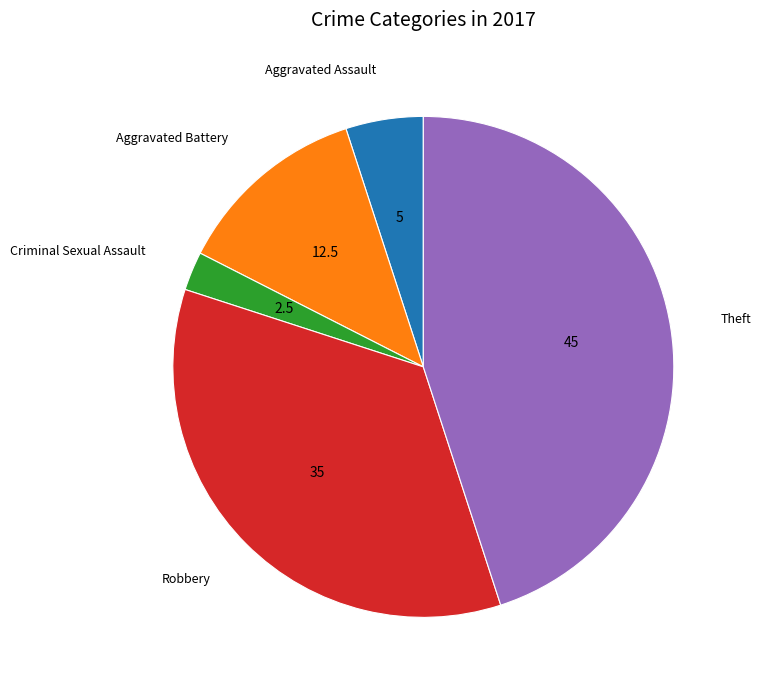

Does any single category account for the majority?

No